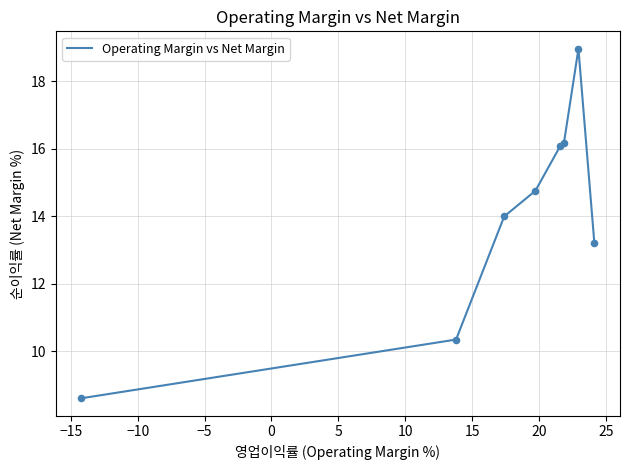

True or false: there are more than 0 points higher than both neighbors.

True